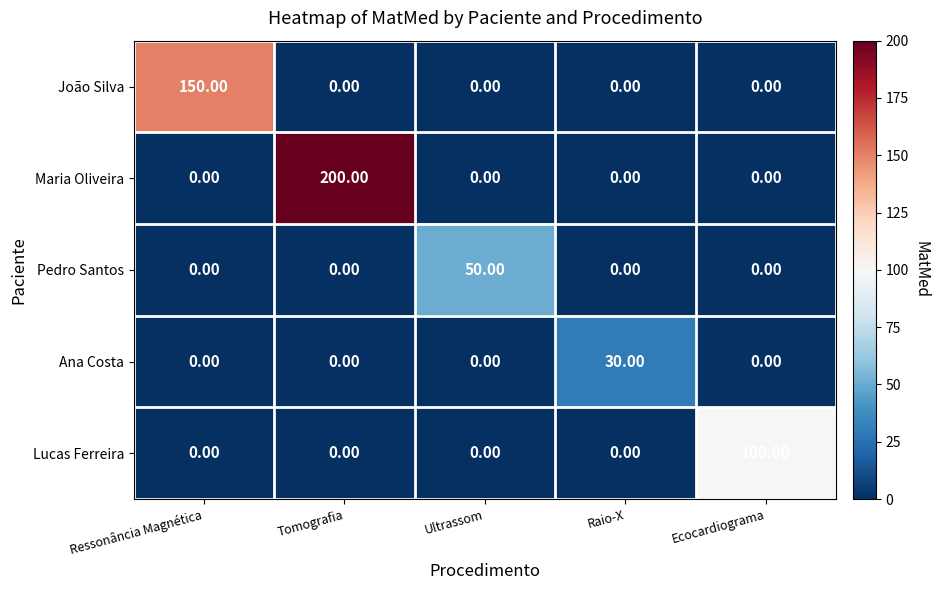

List the series in order of their peak value, highest first.

Maria Oliveira, João Silva, Lucas Ferreira, Pedro Santos, Ana Costa